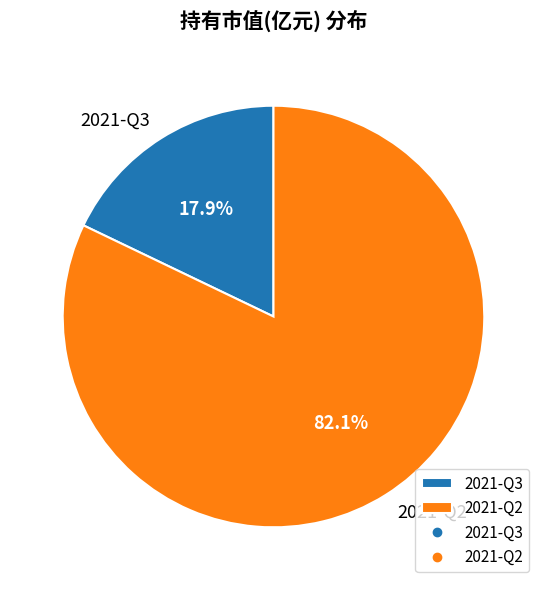

How much of the chart is everything except 2021-Q2?

17.9%